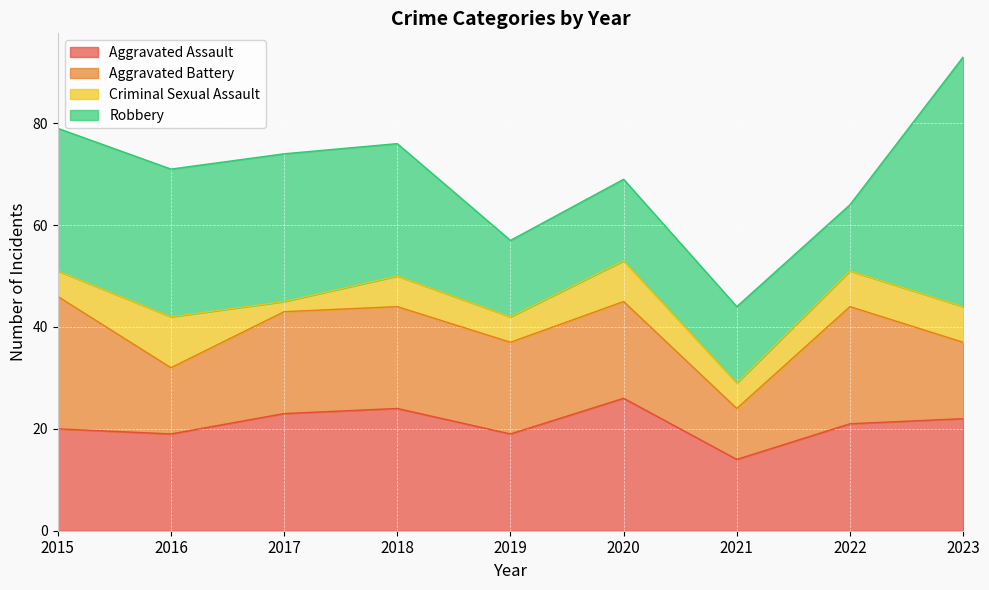

At which category does the chart reach its minimum across all series?

2017